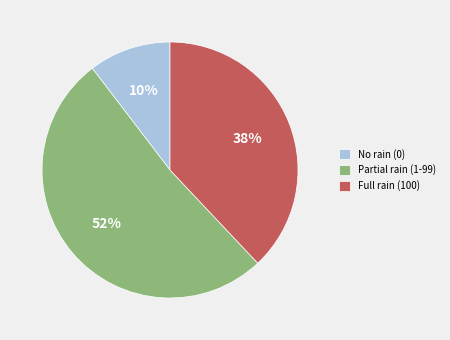

To the nearest percent, what is the combined percentage of Partial rain (1-99) and No rain (0)?

62%